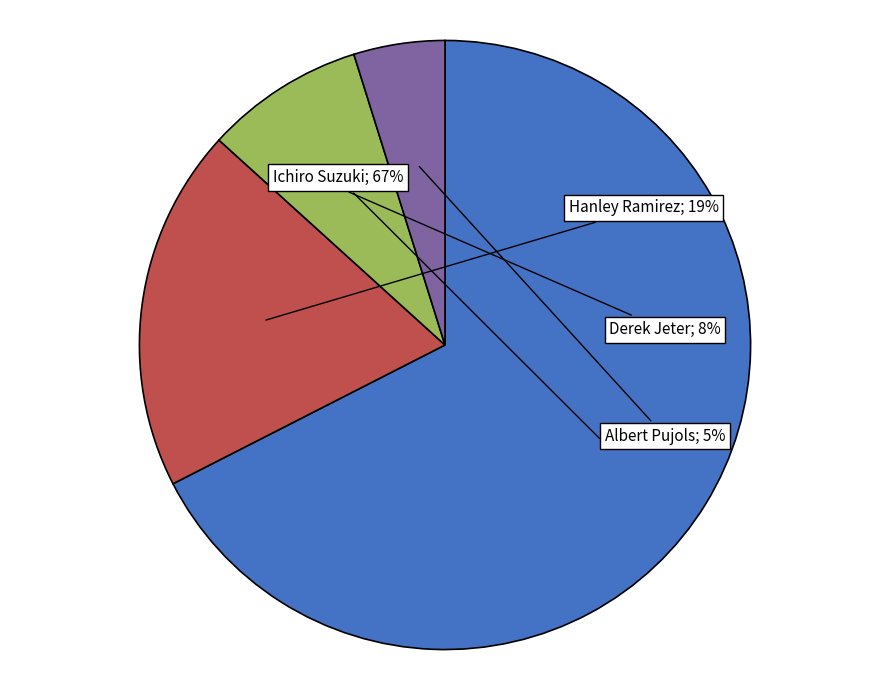

To the nearest percent, what is the difference between the largest and smallest slice percentages?

63%